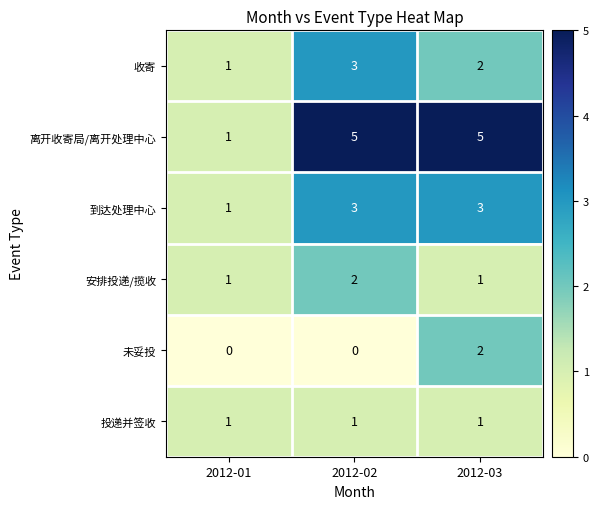

What is the greatest value displayed?

5